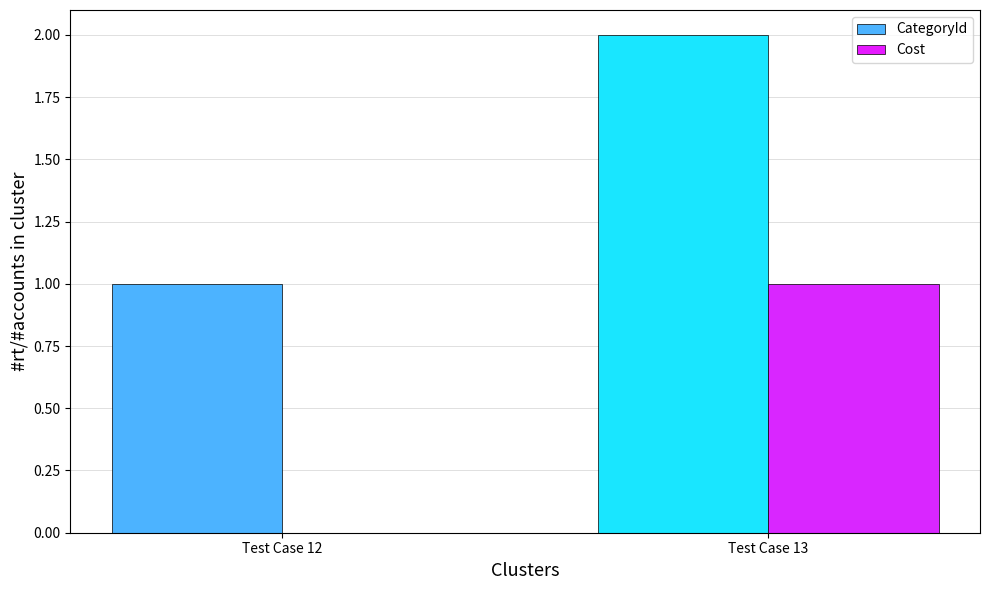

Does the chart contain stacked bars?

No